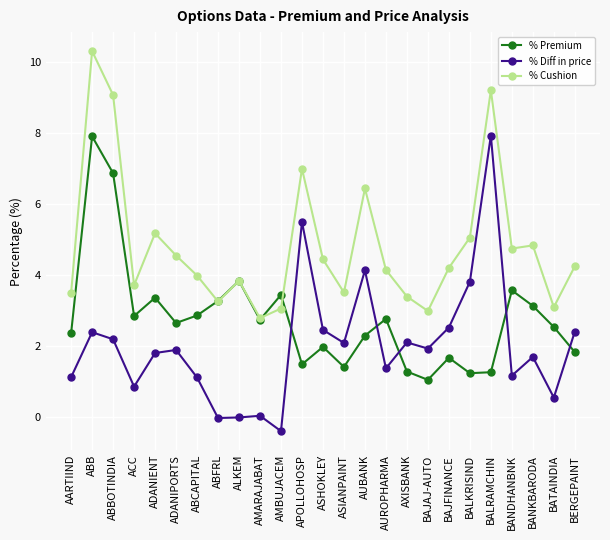

At which category does % Premium reach its first local valley?

ACC